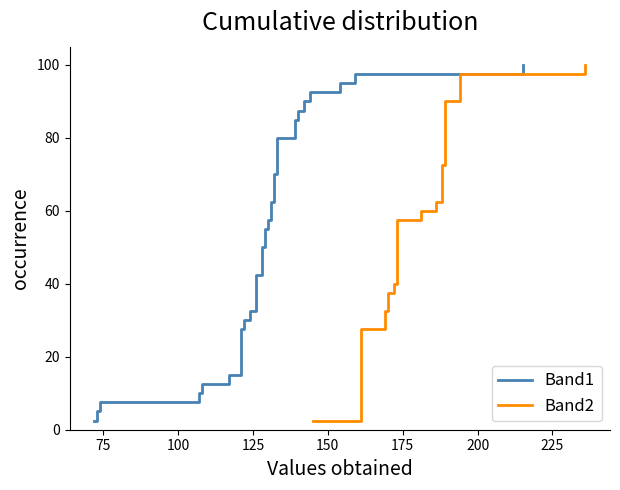

How many data points in Band1 are above 52?

20